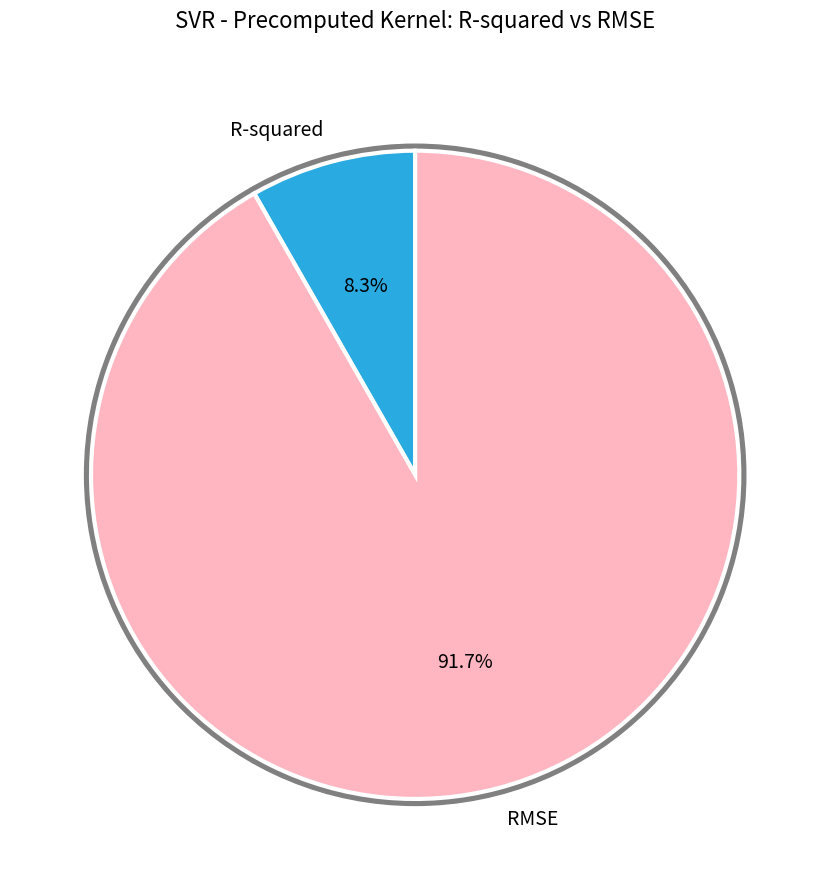

Rank the categories by value from lowest to highest.

R-squared, RMSE